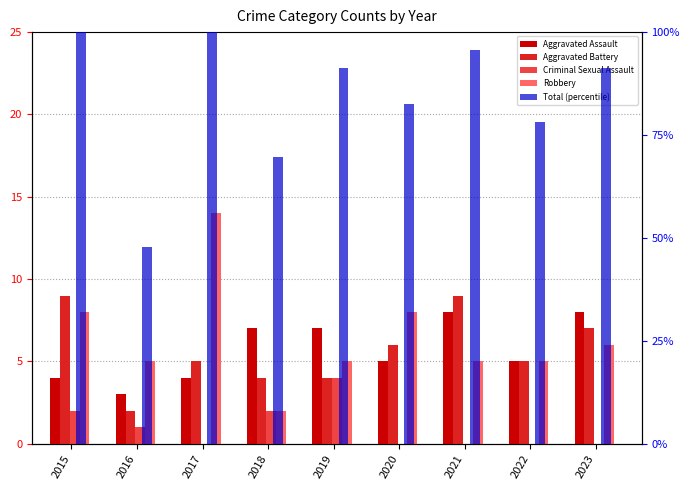

What is the difference between the Robbery values at 2023 and 2016?

1.0